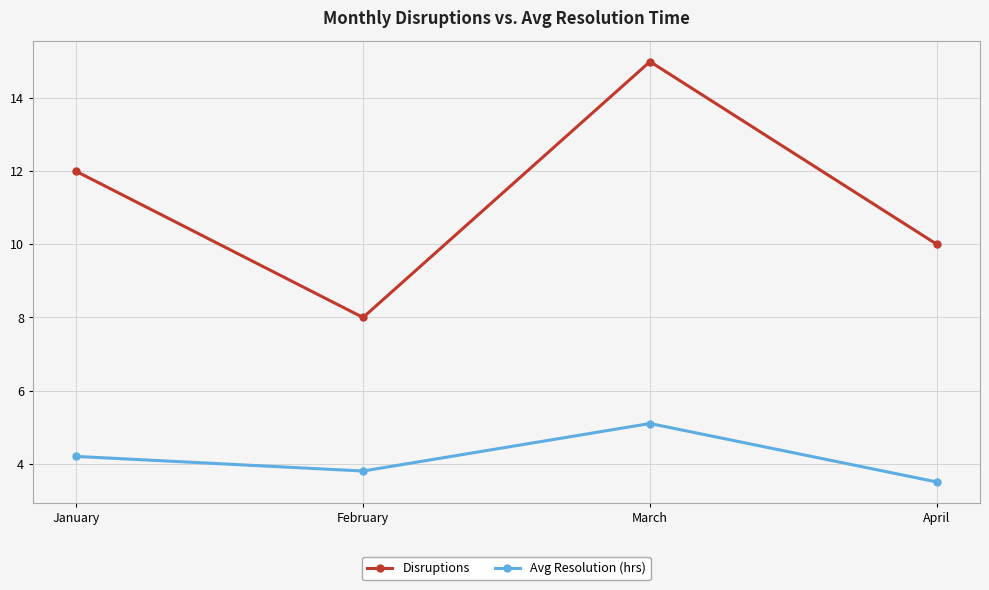

Where does the Avg Resolution (hrs) series first go above 4?

January